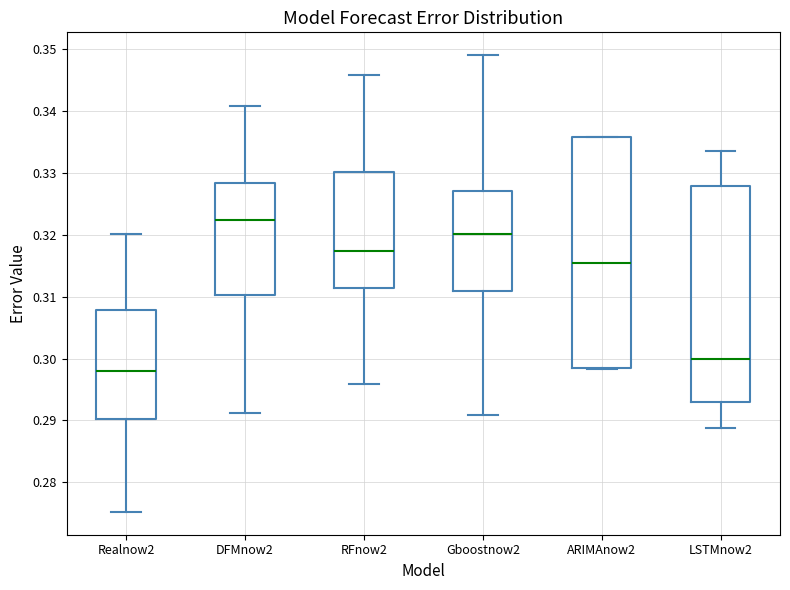

Which box is the tallest, from its lower edge to its upper edge?

ARIMAnow2